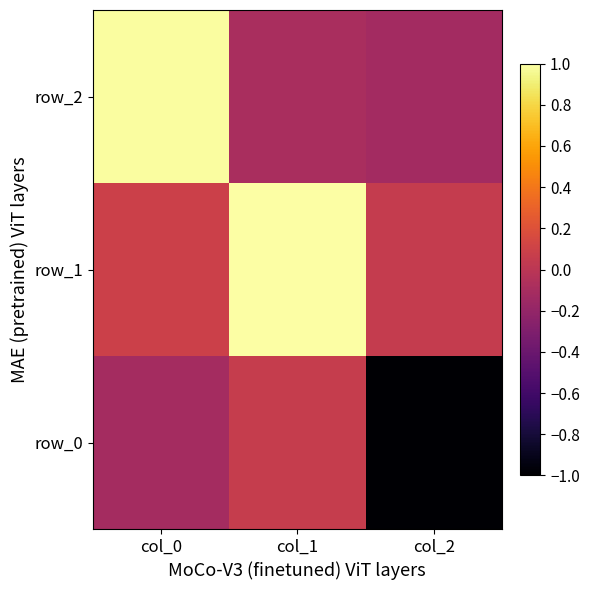

Which category has the highest value in the row_2 series?

col_0